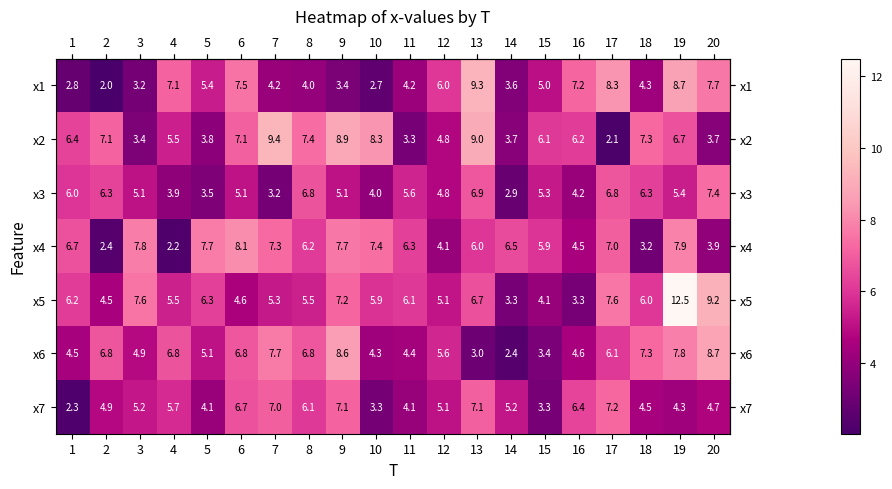

Which category has the highest value in the x3 series?

20